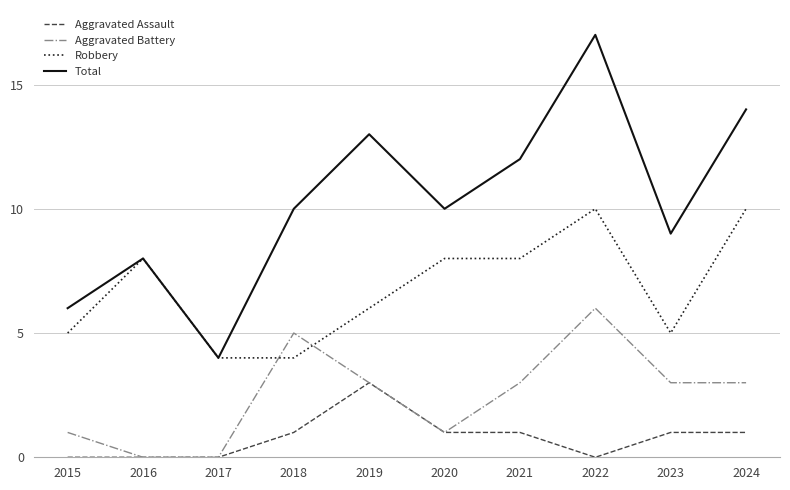

Reading right to left, list all the values displayed in this chart.

Aggravated Assault: 1	1	0	1	1	3	1	0	0	0
Aggravated Battery: 3	3	6	3	1	3	5	0	0	1
Robbery: 10	5	10	8	8	6	4	4	8	5
Total: 14	9	17	12	10	13	10	4	8	6